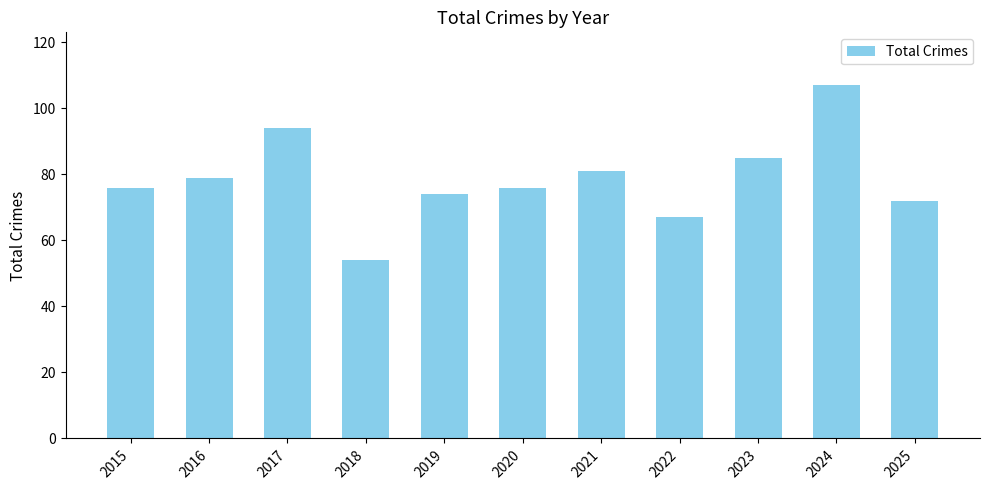

Which has a higher value, 2020 or 2017?

2017